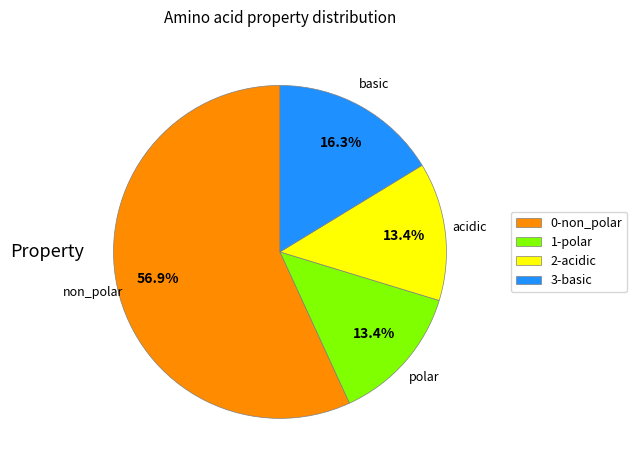

Count the number of slices in the pie.

4